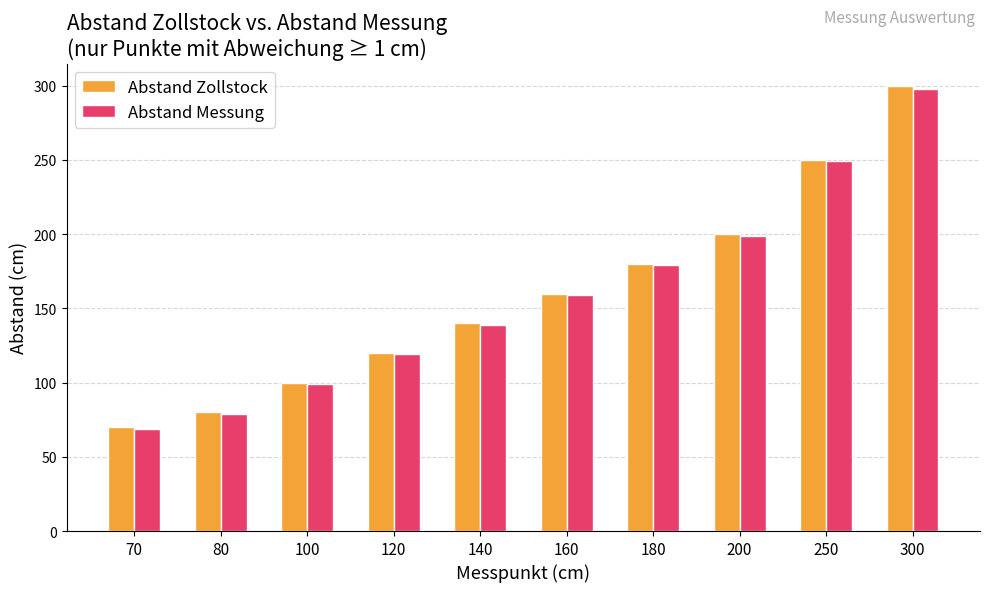

What is the difference between the maximum and minimum values in the Abstand Zollstock series?

230